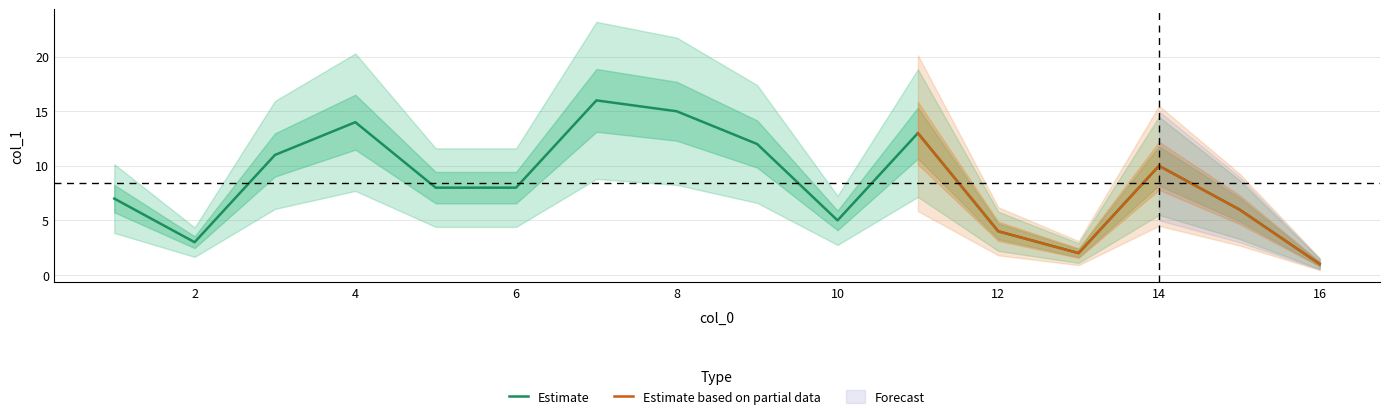

The Estimate series shows 17 at 14. True or false?

False